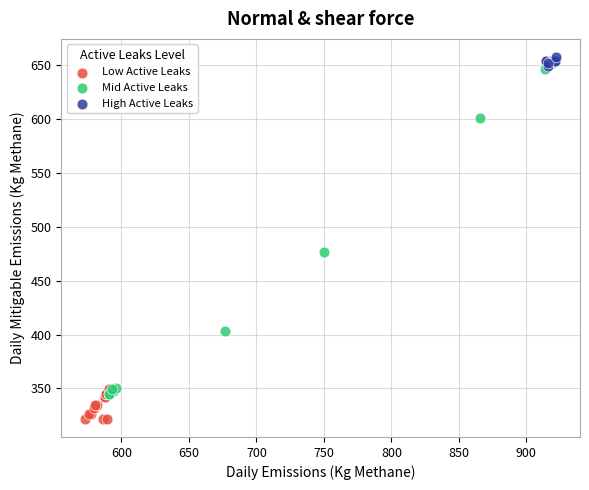

Which series reaches the minimum Y coordinate?

Low Active Leaks